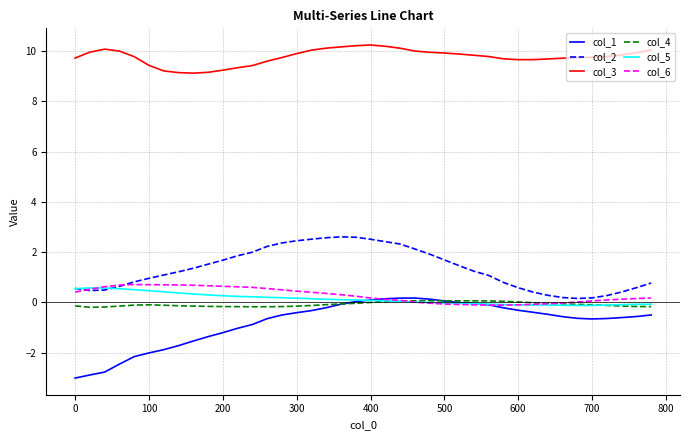

In col_5, how many points are higher than both neighbors (excluding endpoints)?

1